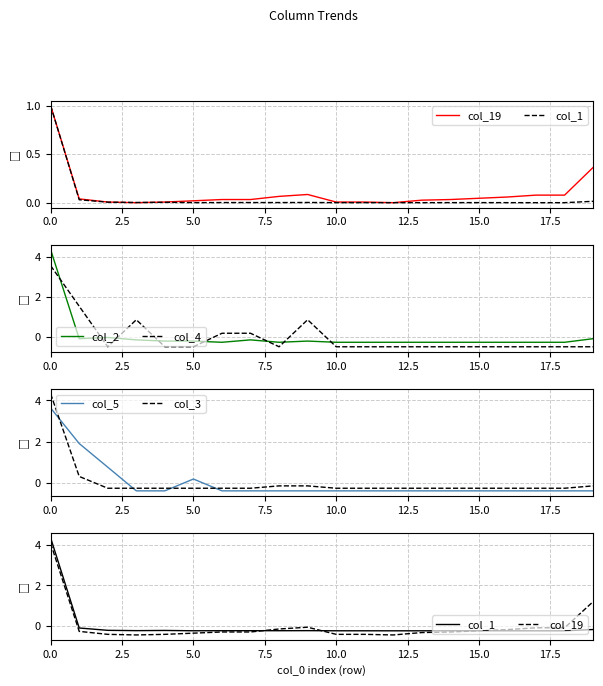

What is the smallest value displayed?

-0.5